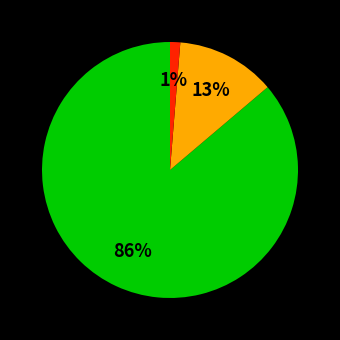

To the nearest percent, what is the average slice percentage?

33%